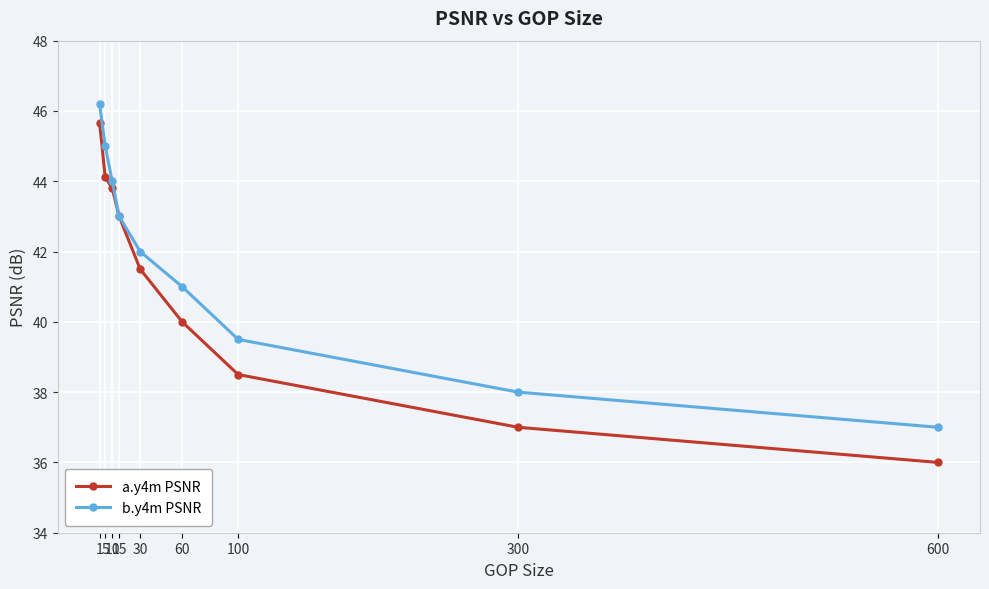

What is the value of the a.y4m PSNR point at the 6th from the left?

40.0